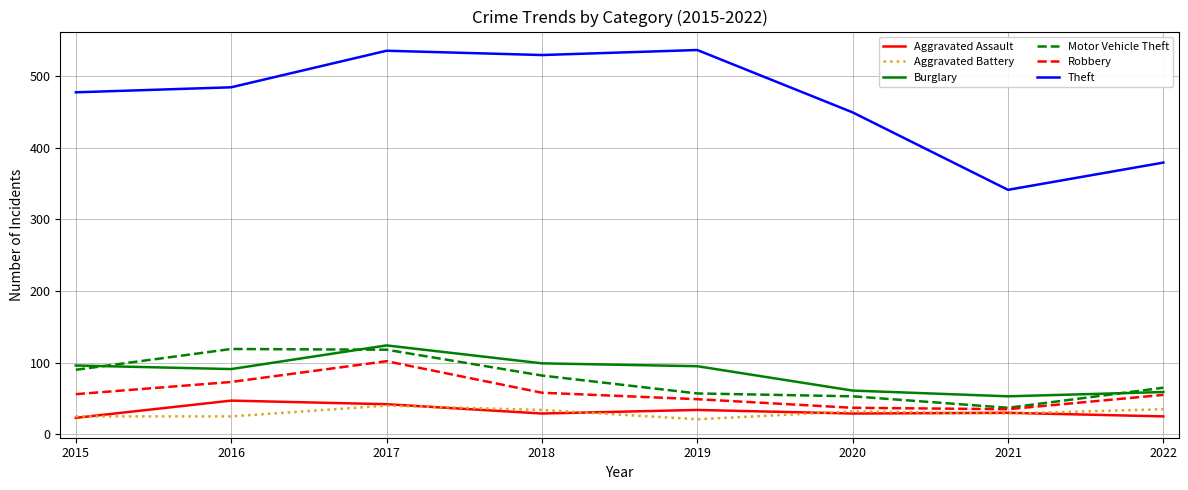

The value of Theft at 2016 is 484. True or false?

True